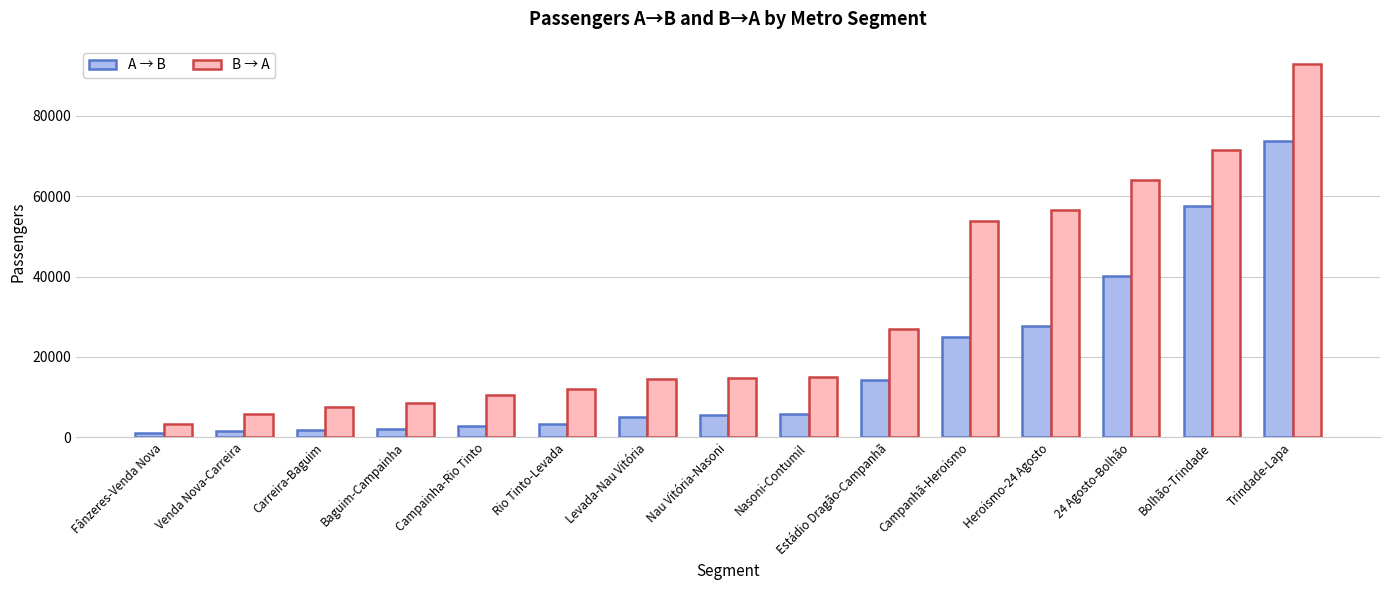

What is the approximate value of B → A at Estádio Dragão-Campanhã?

26923.3